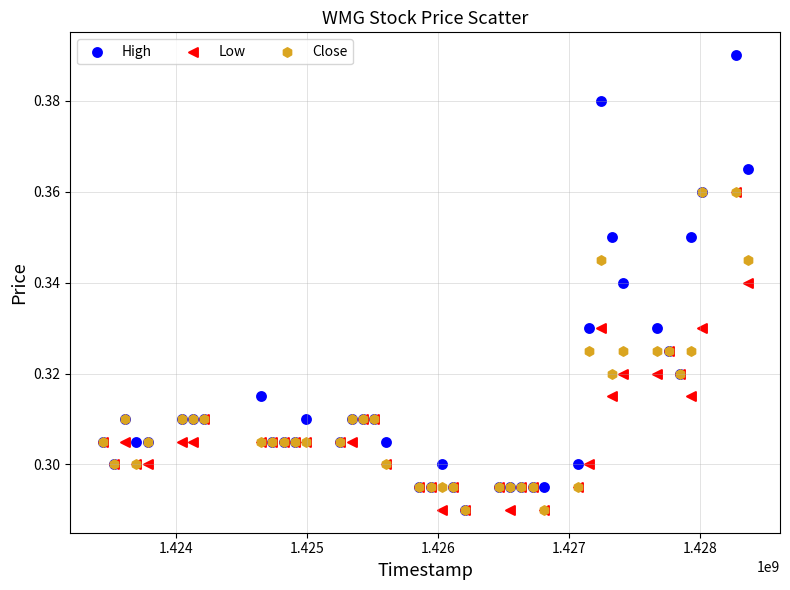

Which series has the widest spread of Y values?

High